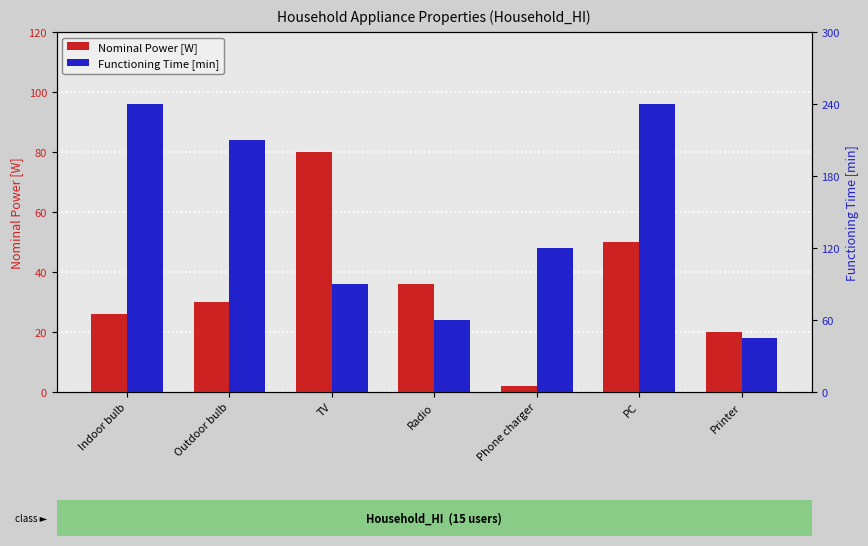

What position from the right is Outdoor bulb?

6